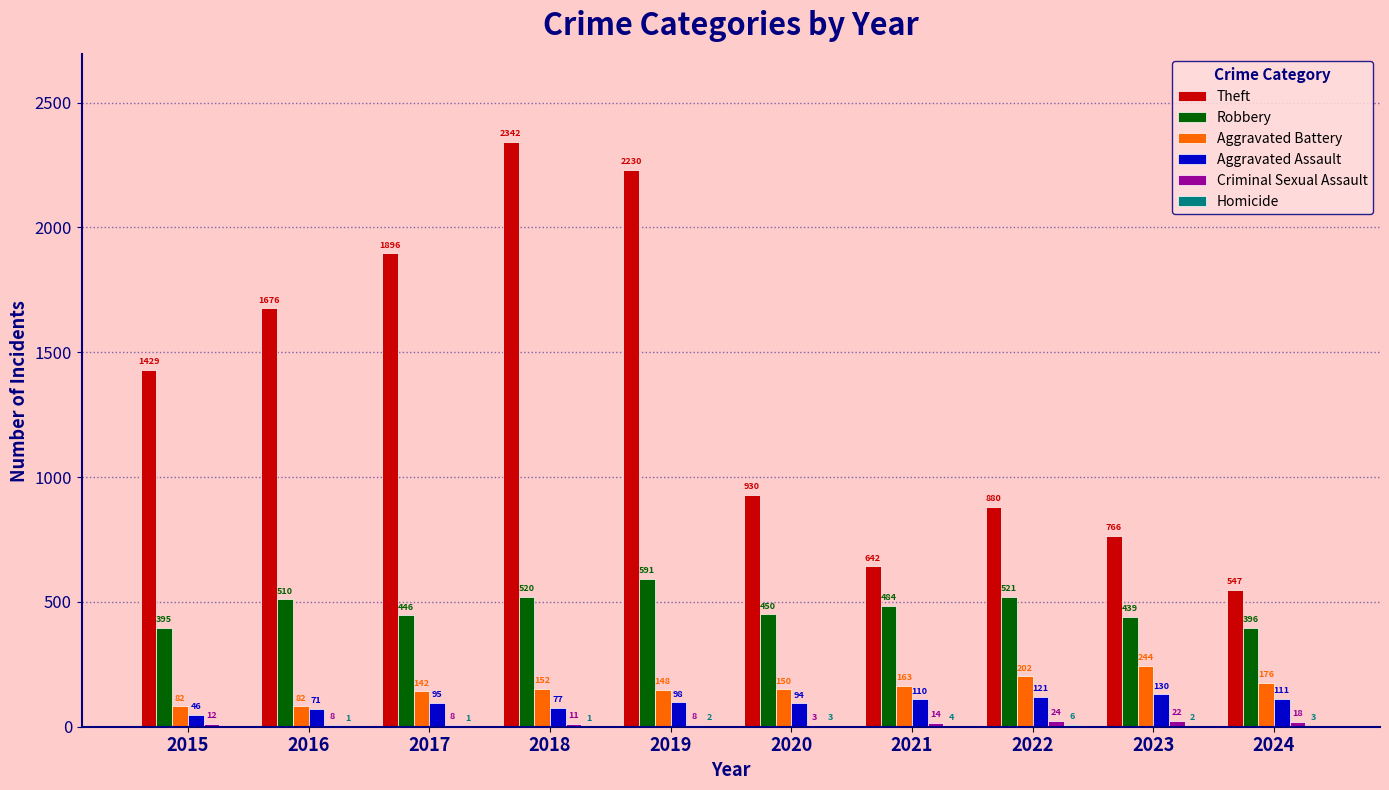

What is the maximum value for Theft?

2342